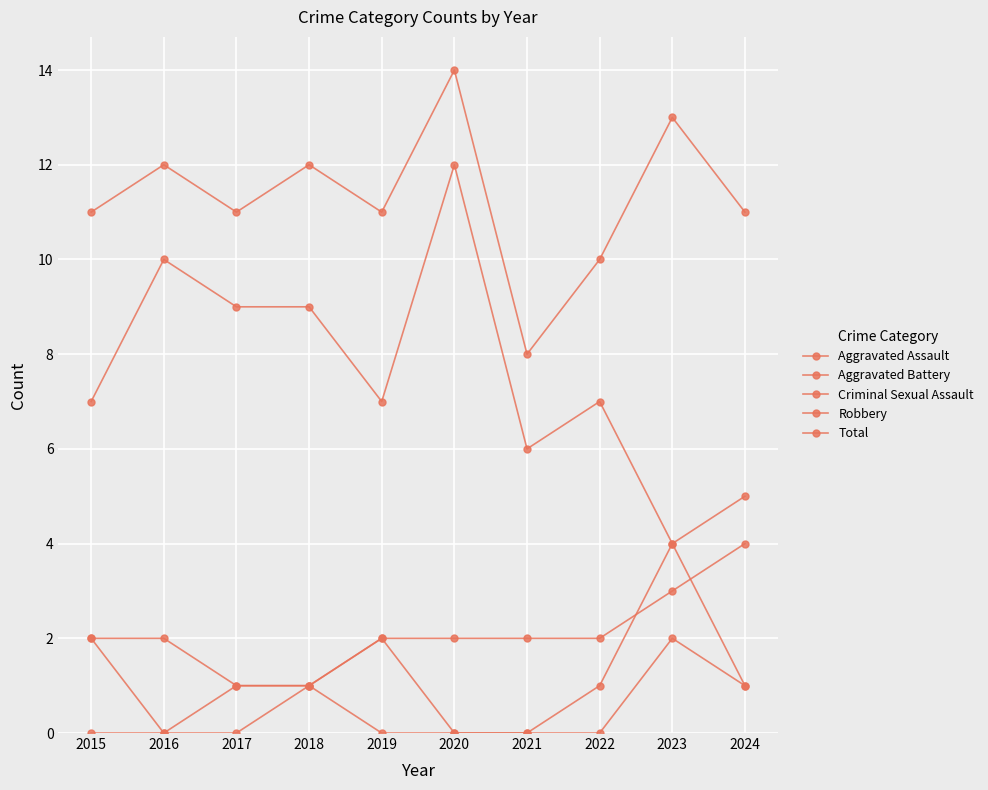

At which category does Aggravated Assault reach its first local peak?

2019